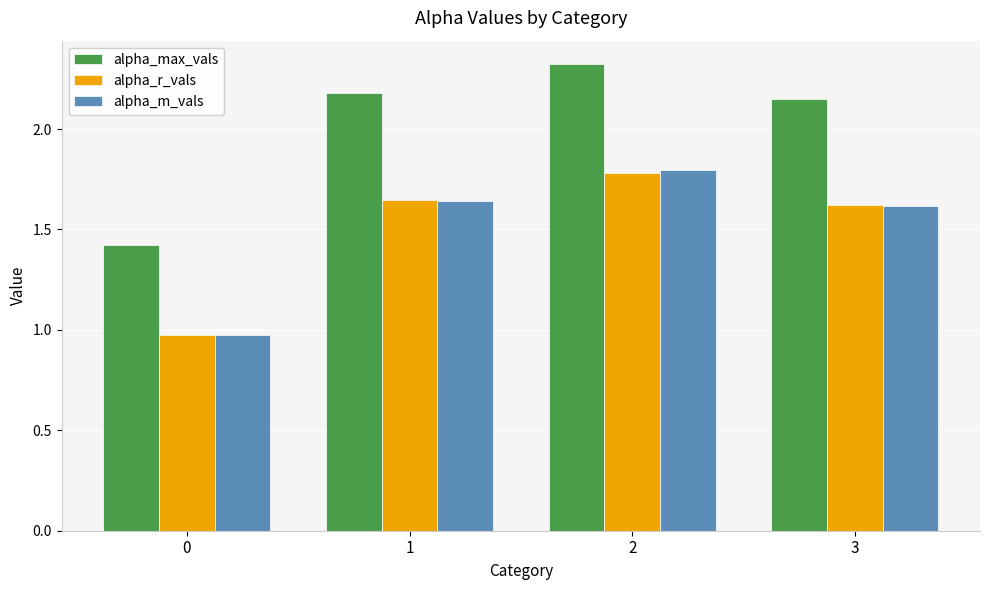

What is the difference between the maximum and minimum values in the alpha_m_vals series?

0.8